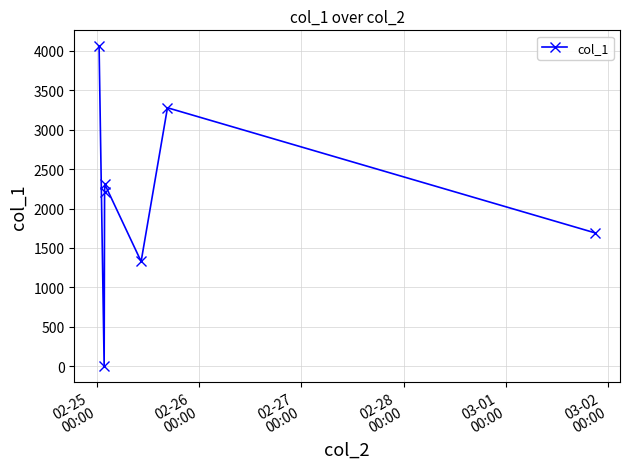

What is the greatest value displayed?

4057.4